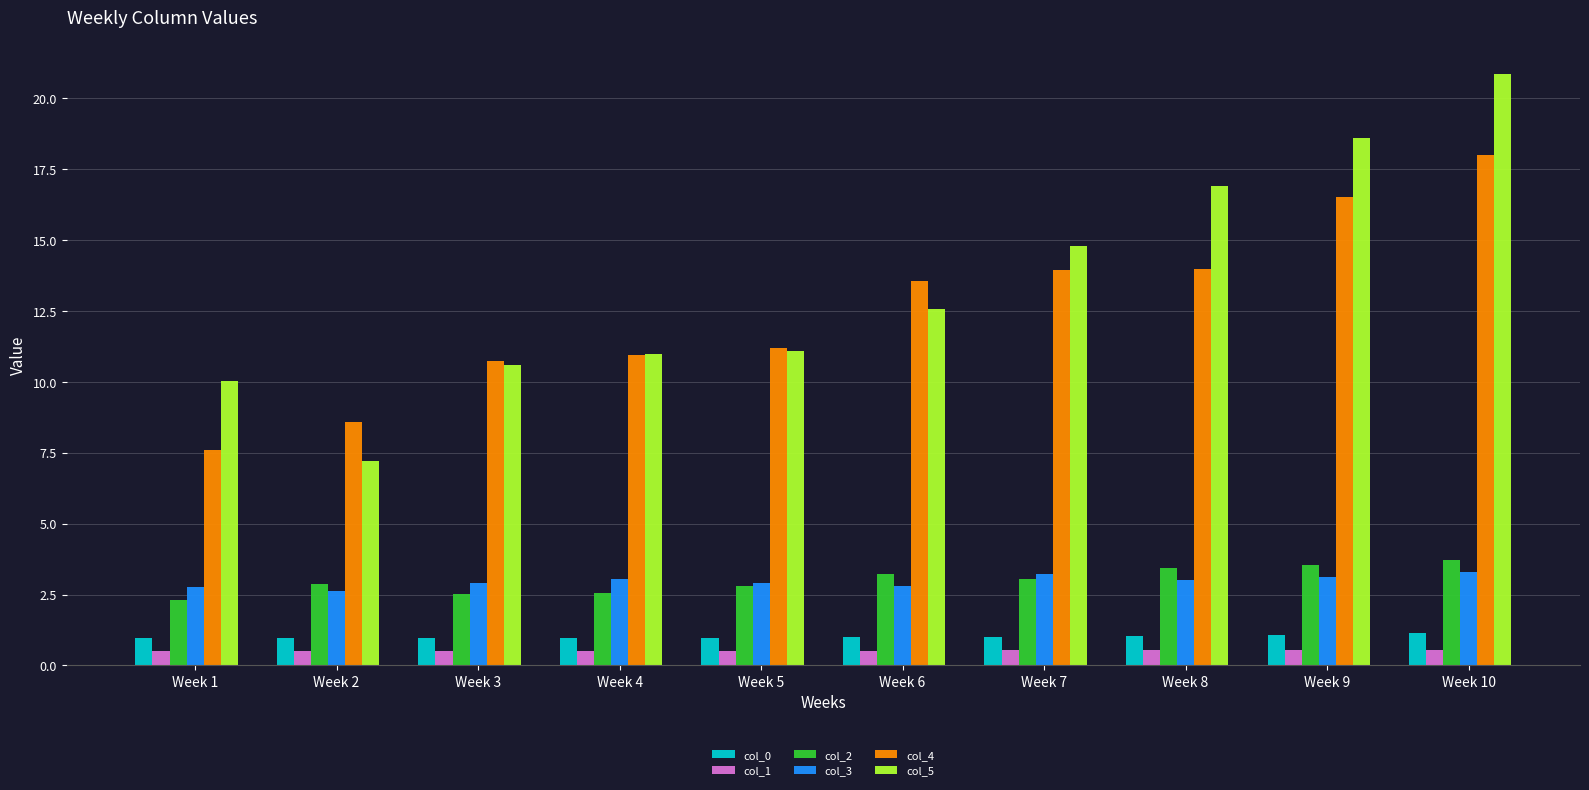

Which series has the largest total across all categories?

col_5